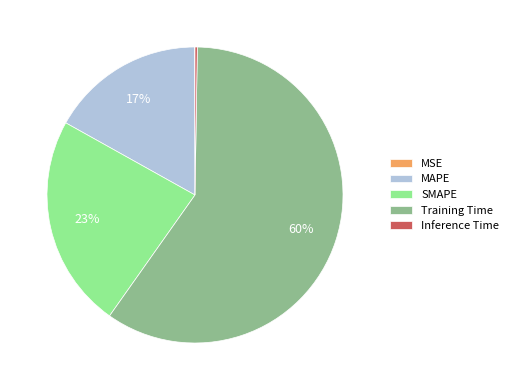

Is there any slice that represents more than half of the pie?

Yes